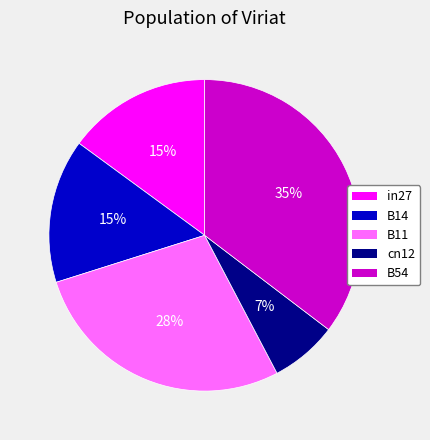

To the nearest percent, what is the difference between the largest and smallest slice percentages?

28%